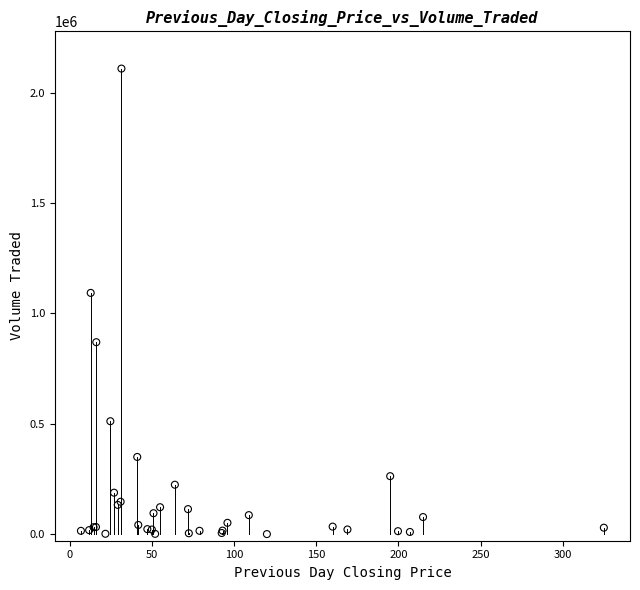

What Y value in the scatter plot is closest to 1055000?

1093200